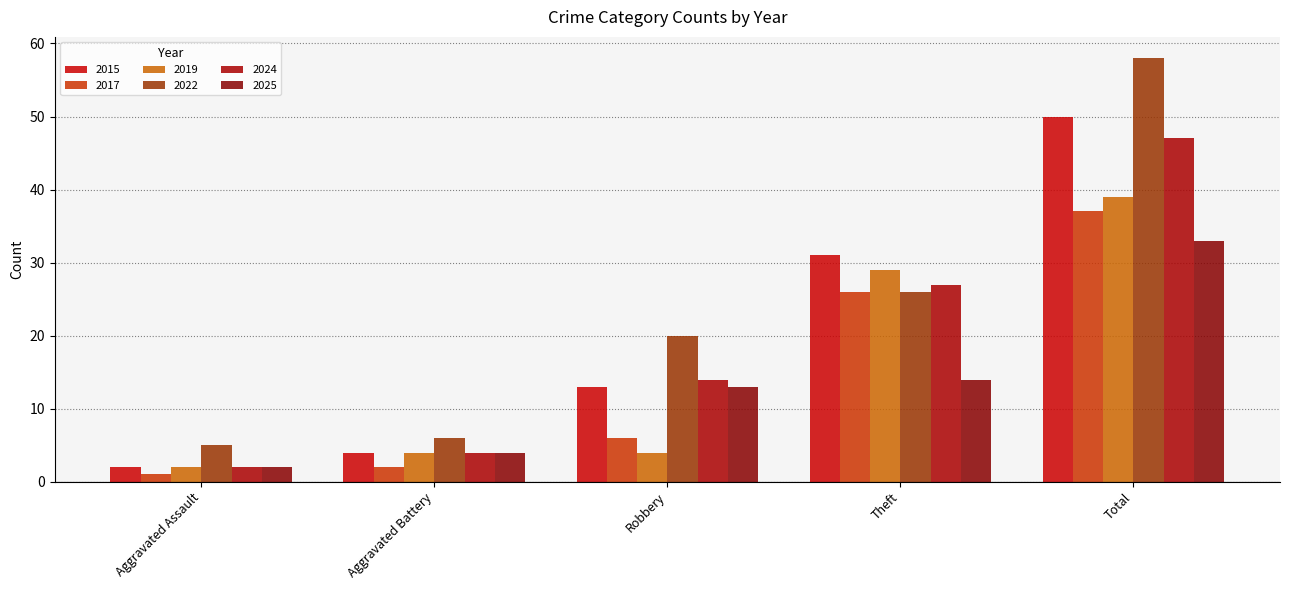

Is it true that 2025 equals 2 at Aggravated Battery?

False